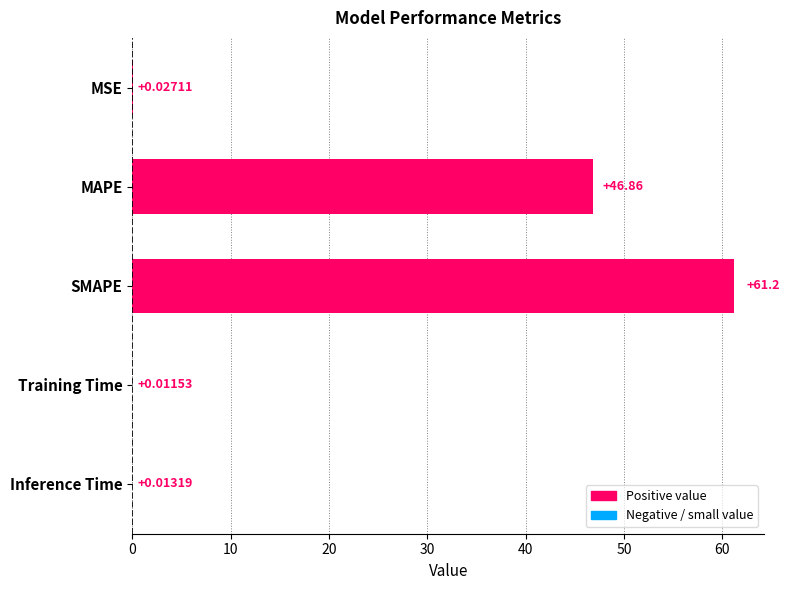

What is the sum of the values at MAPE and SMAPE?

108.1